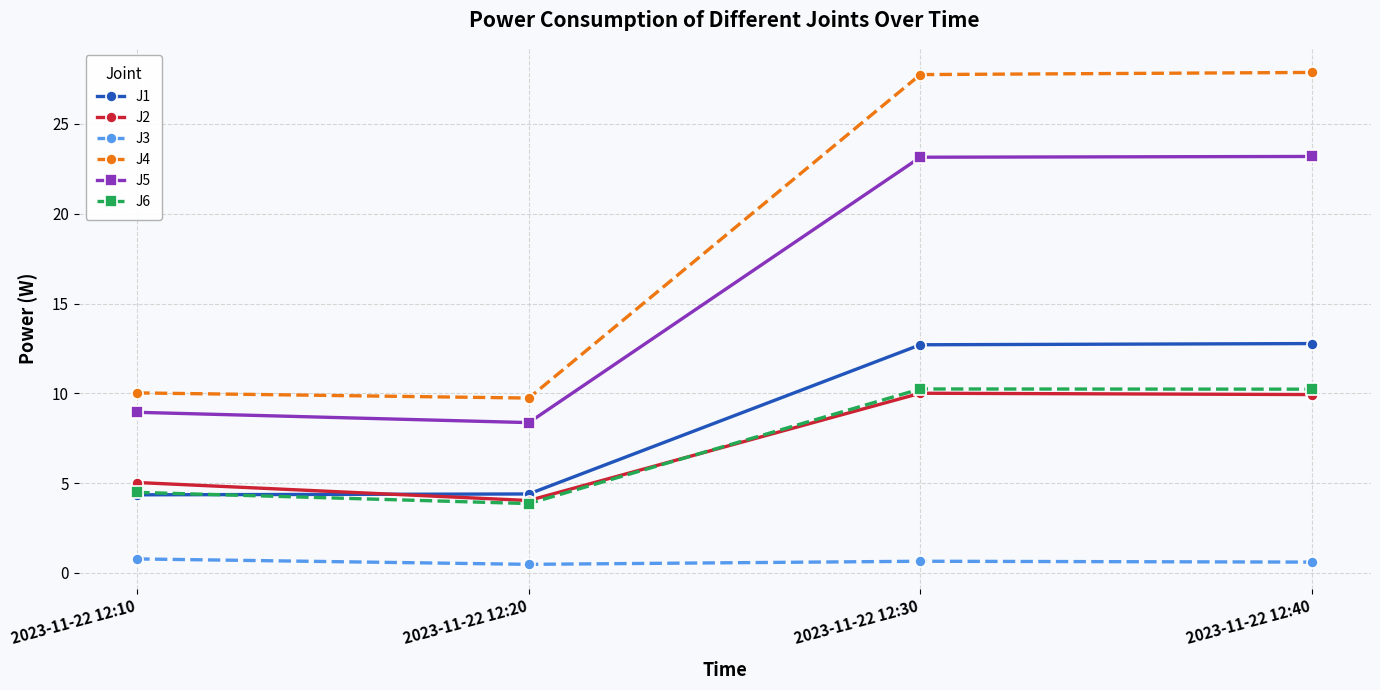

What is the value of the J5 point at the 3rd from the left?

23.1